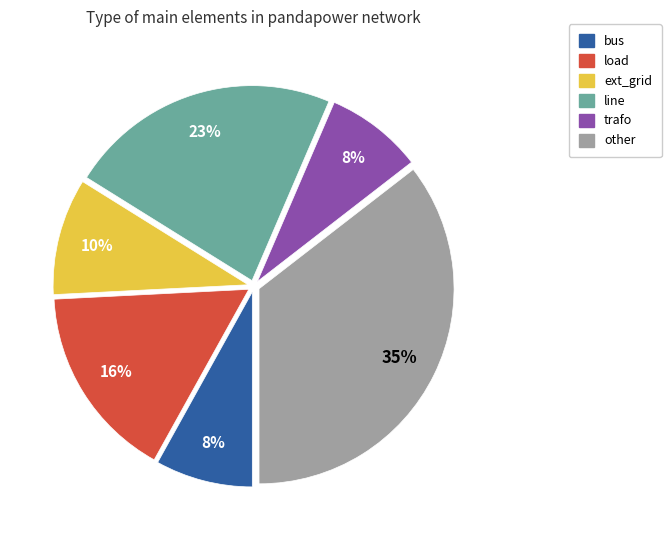

Which category has the biggest portion of the pie?

other